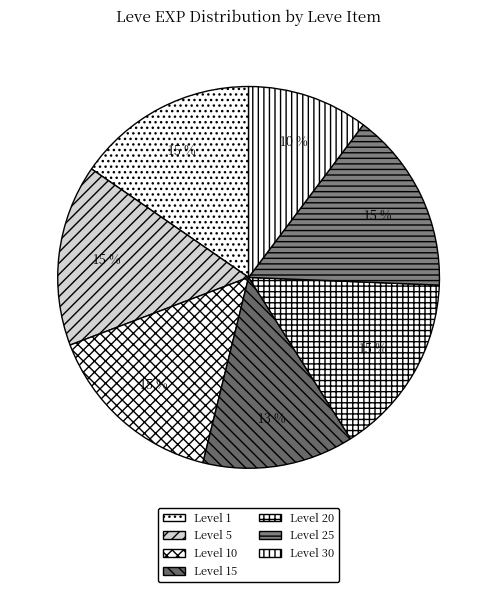

How many slices are in this pie chart?

7